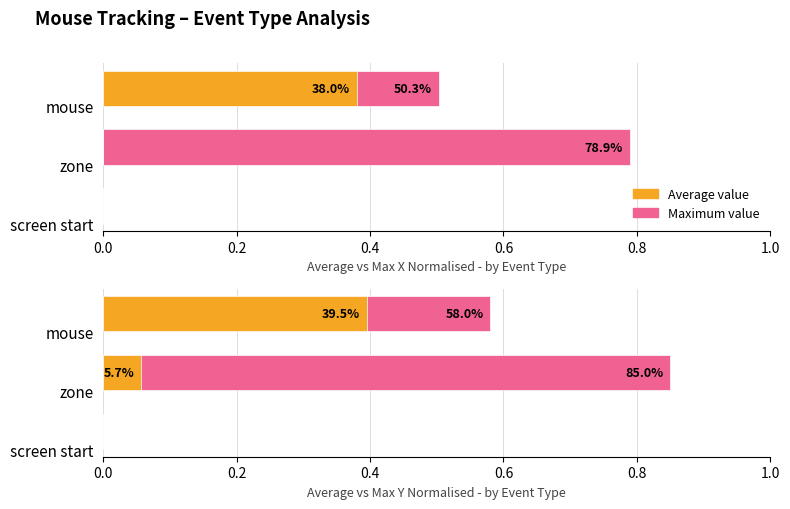

Rank the series at mouse from highest to lowest value.

Maximum value, Average value